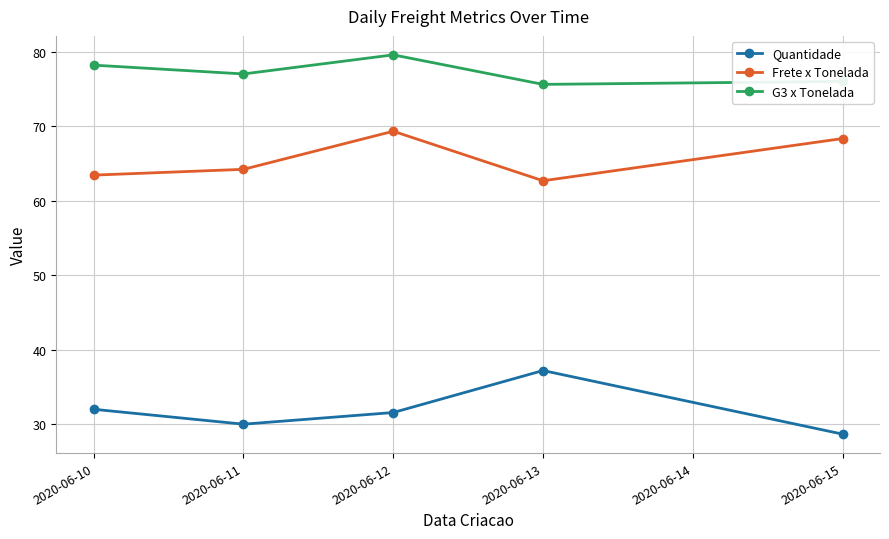

At how many categories does at least one series exceed 65?

5